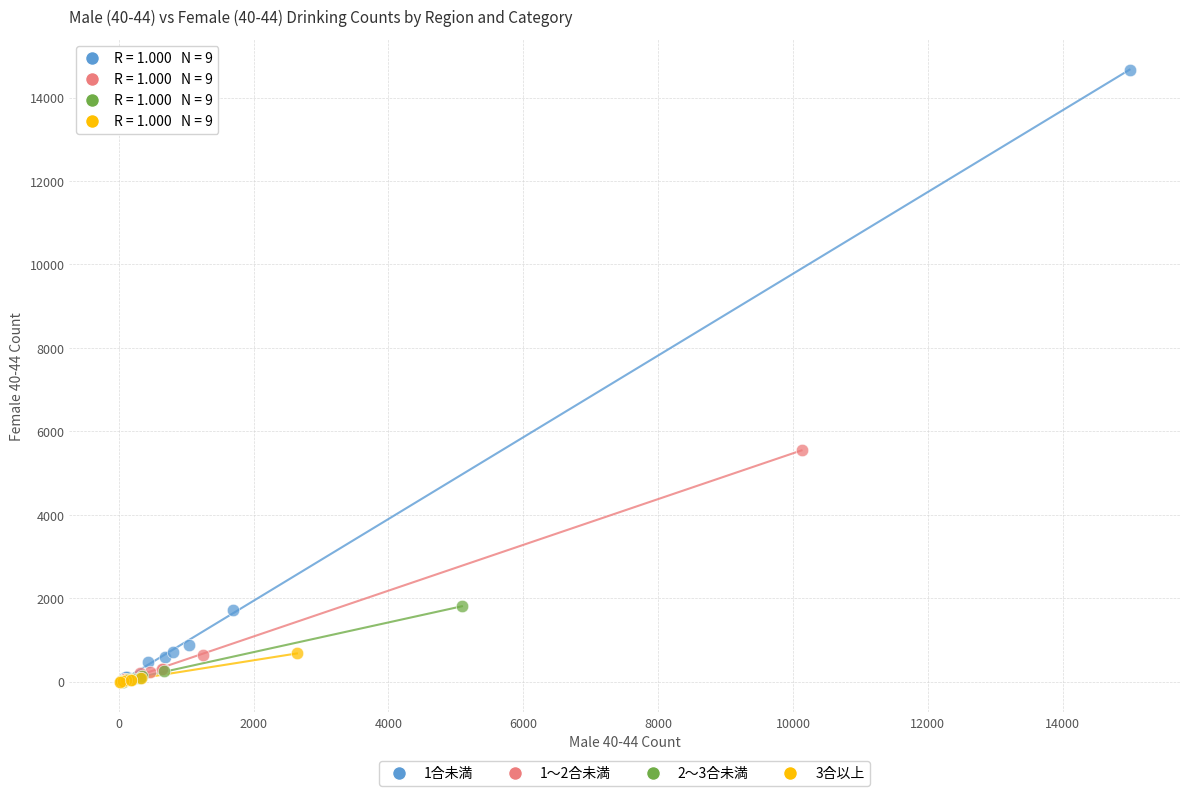

Which series reaches the maximum Y coordinate?

1合未満